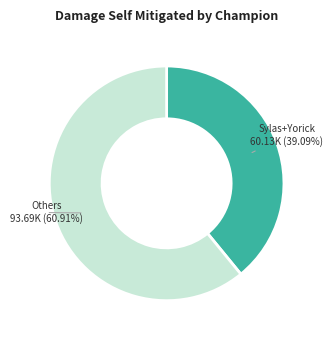

Does any single category account for the majority?

Yes